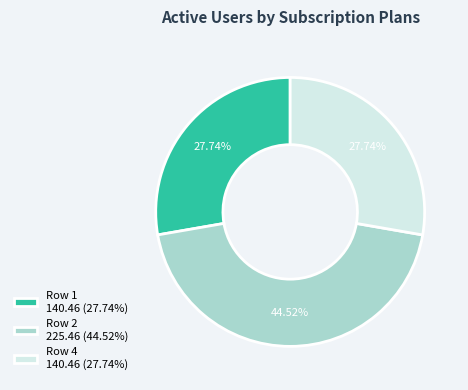

Do Row 4 140.46 (27.74%) and Row 2 225.46 (44.52%) together represent more than half of the pie?

Yes